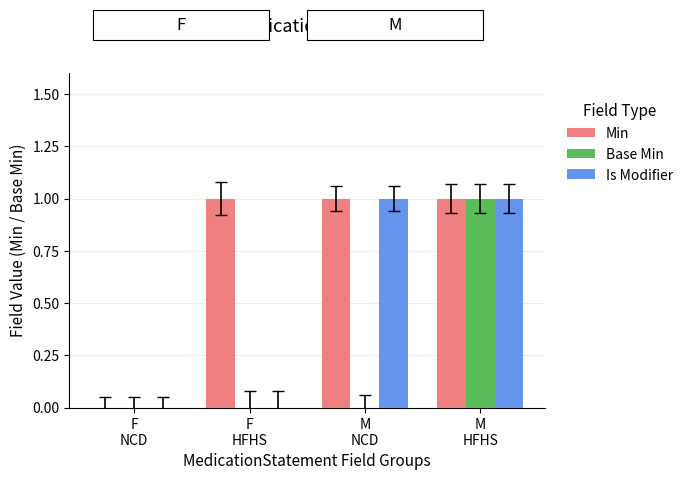

How many groups of bars are there?

4